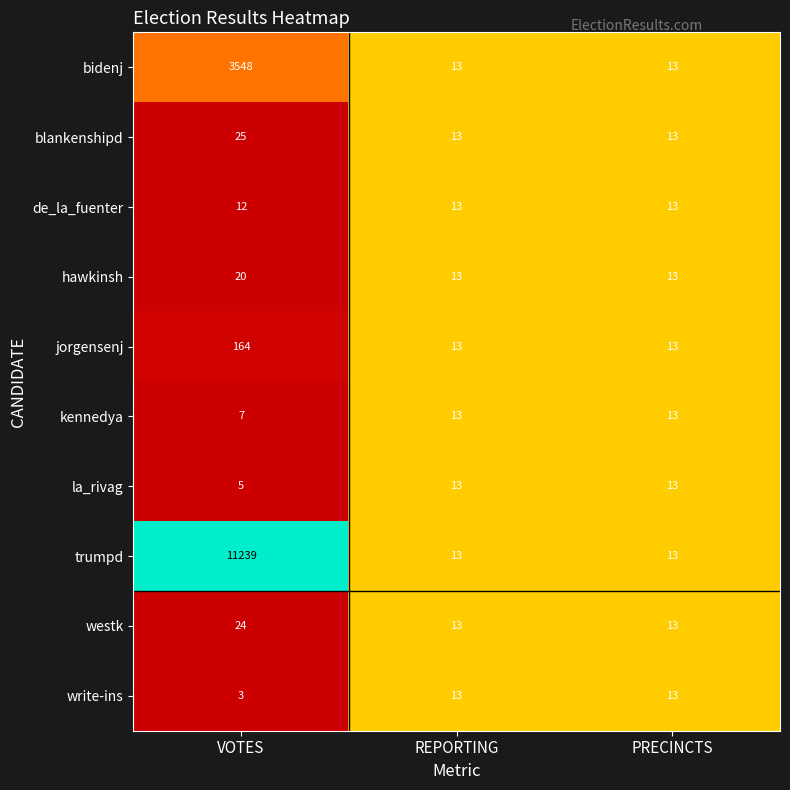

True or false: jorgensenj has a value of 13 at REPORTING.

True